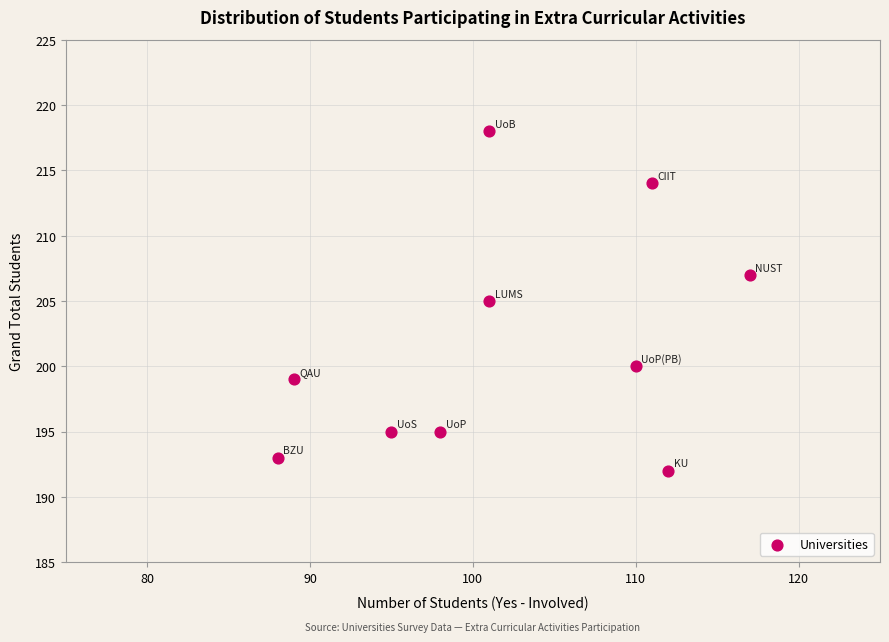

What is the average X value?

102